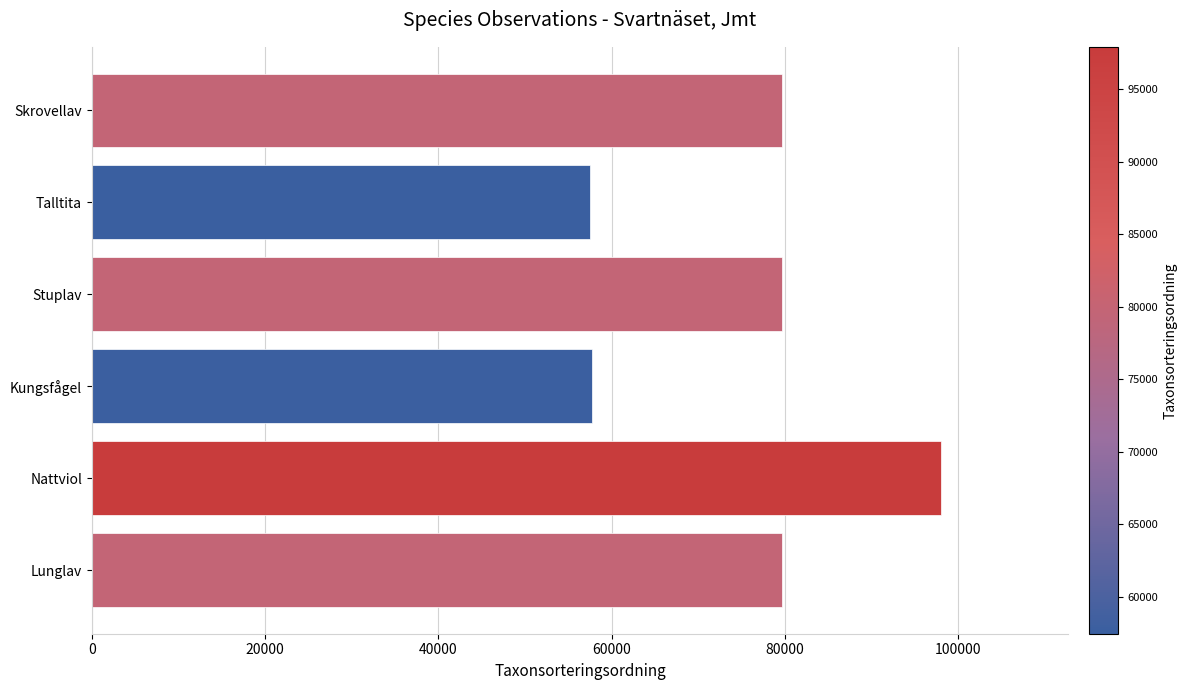

Count the number of data series in this chart.

1